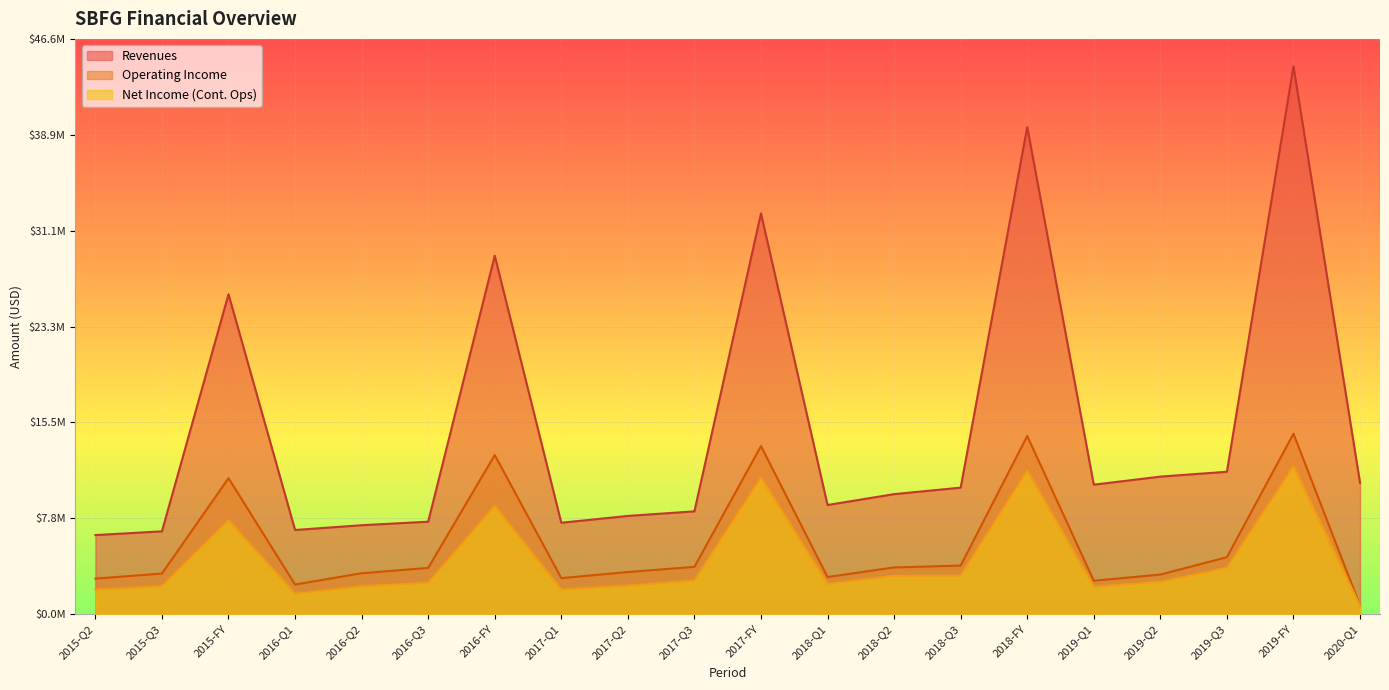

At which label does Revenues first exceed 10258000?

2015-FY